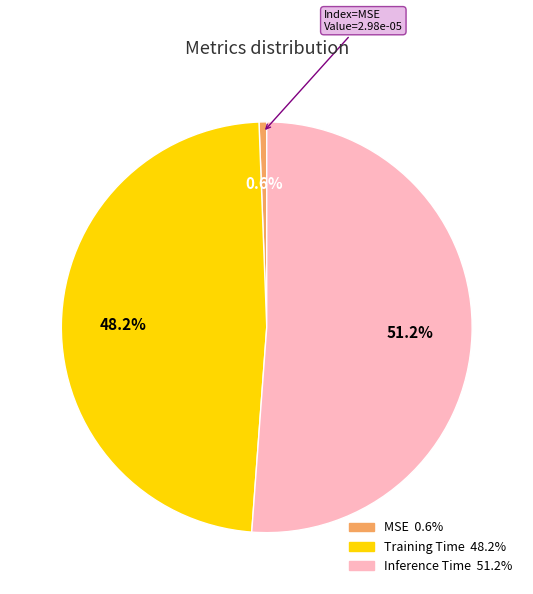

True or false: MSE accounts for 1% of the total.

True